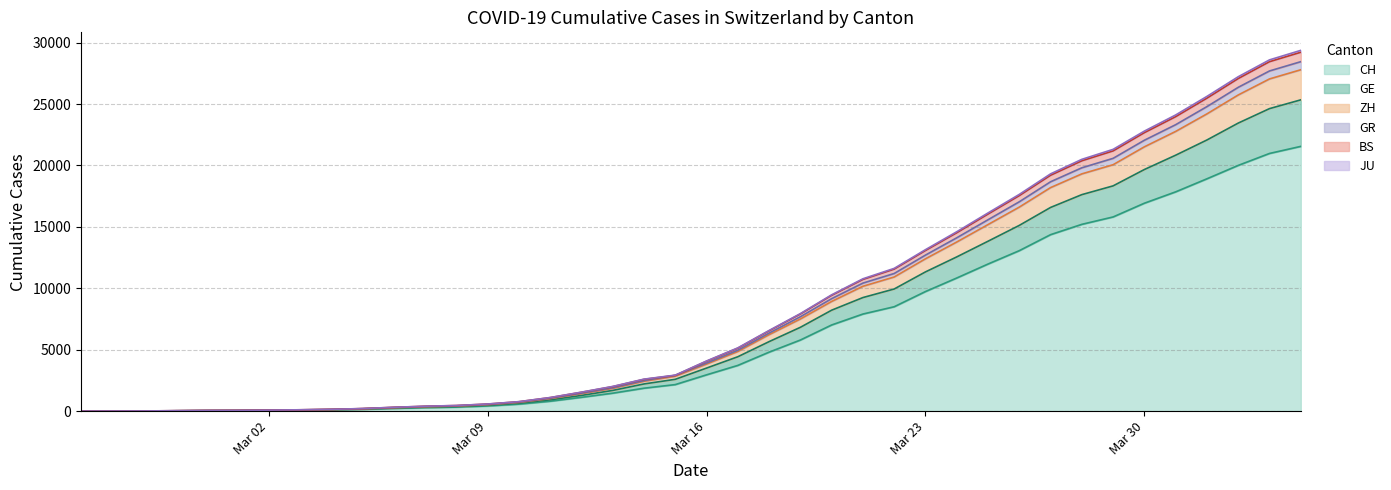

The GR series shows 6 at 2020-02-27. True or false?

False